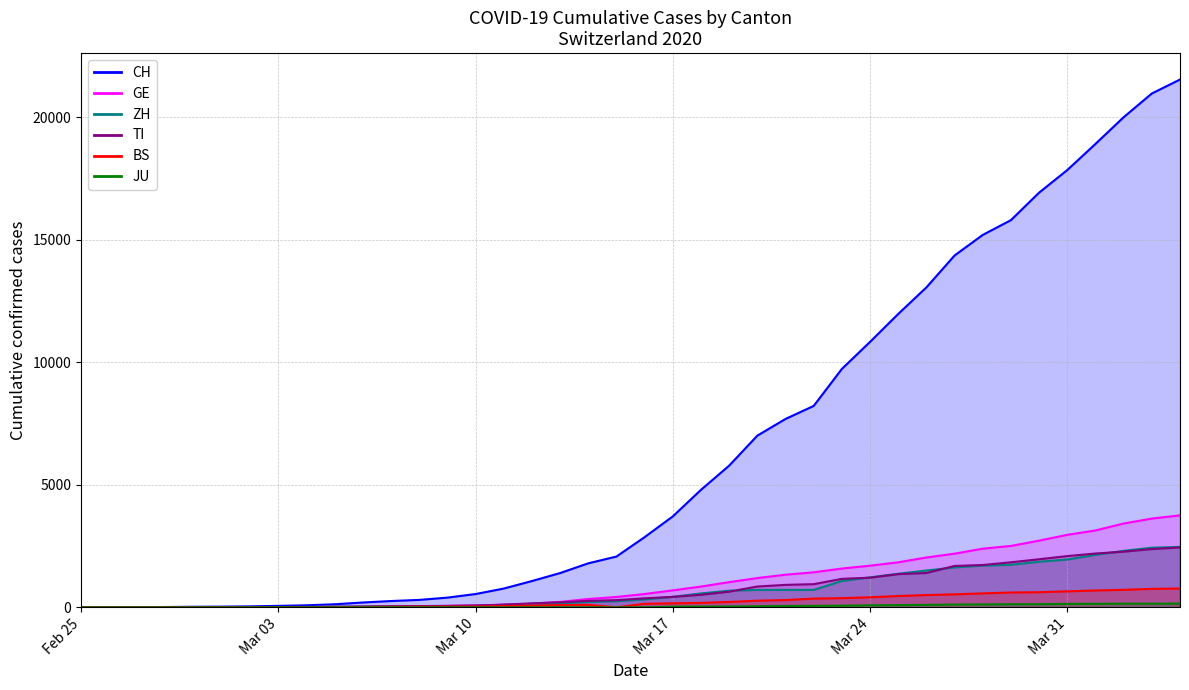

True or false: TI has a value of 1688 at 2020-03-27.

True